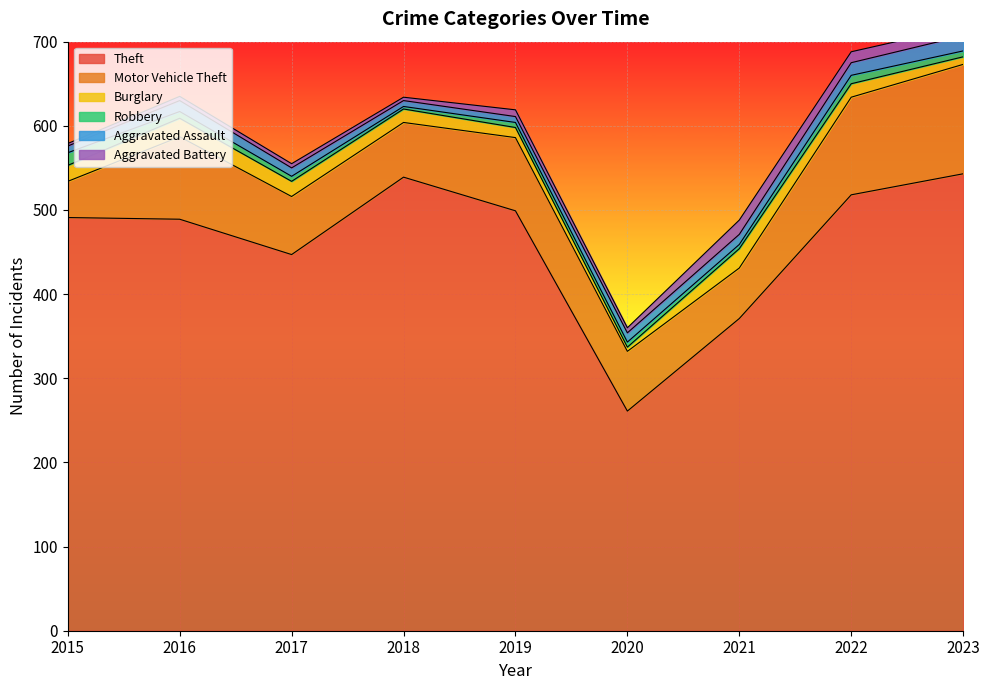

Reading left to right, list all the values displayed in this chart.

Theft: 491	489	447	539	499	261	371	518	543
Motor Vehicle Theft: 43	98	69	65	87	71	60	116	130
Burglary: 19	22	18	16	12	5	23	16	9
Robbery: 15	8	6	3	6	6	5	10	7
Aggravated Assault: 8	13	10	7	7	11	12	15	18
Aggravated Battery: 3	5	5	4	8	6	17	13	11